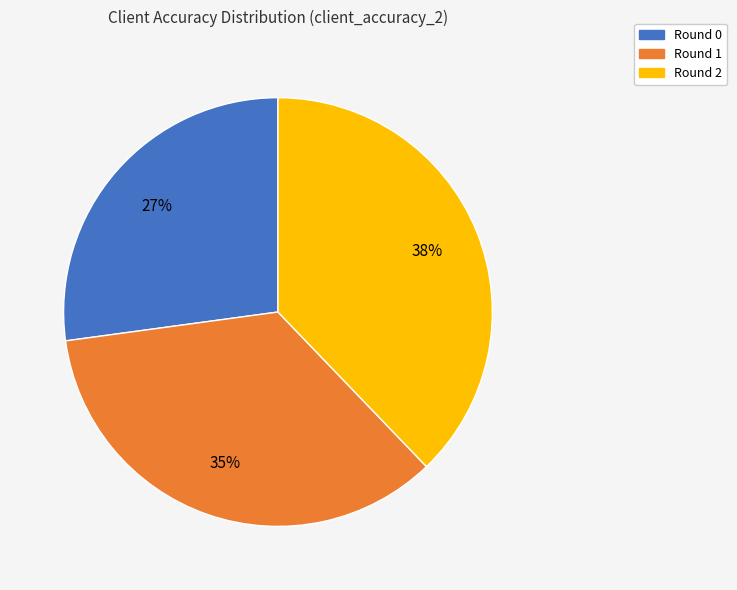

Count the number of slices in the pie.

3